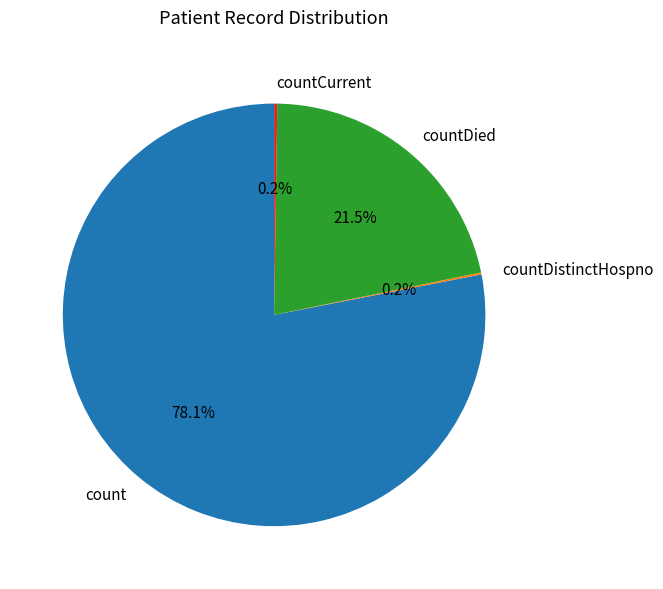

How much of the chart is everything except count?

21.9%